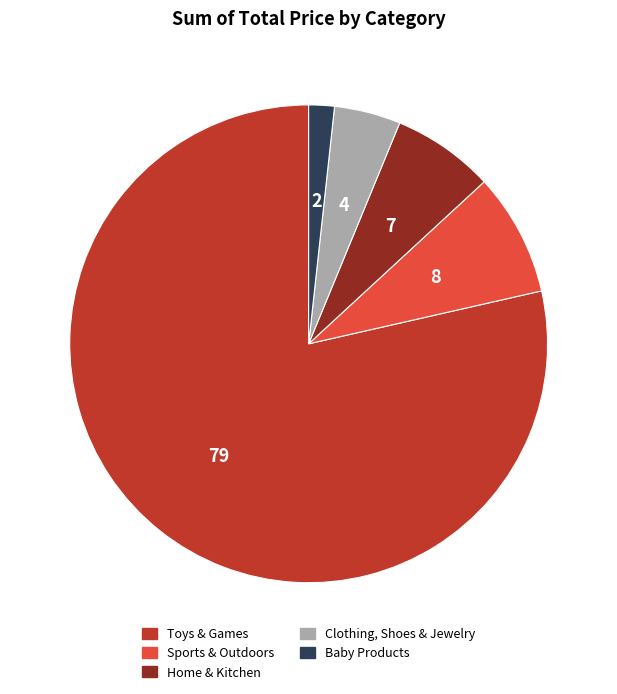

Which category accounts for the majority?

Toys & Games